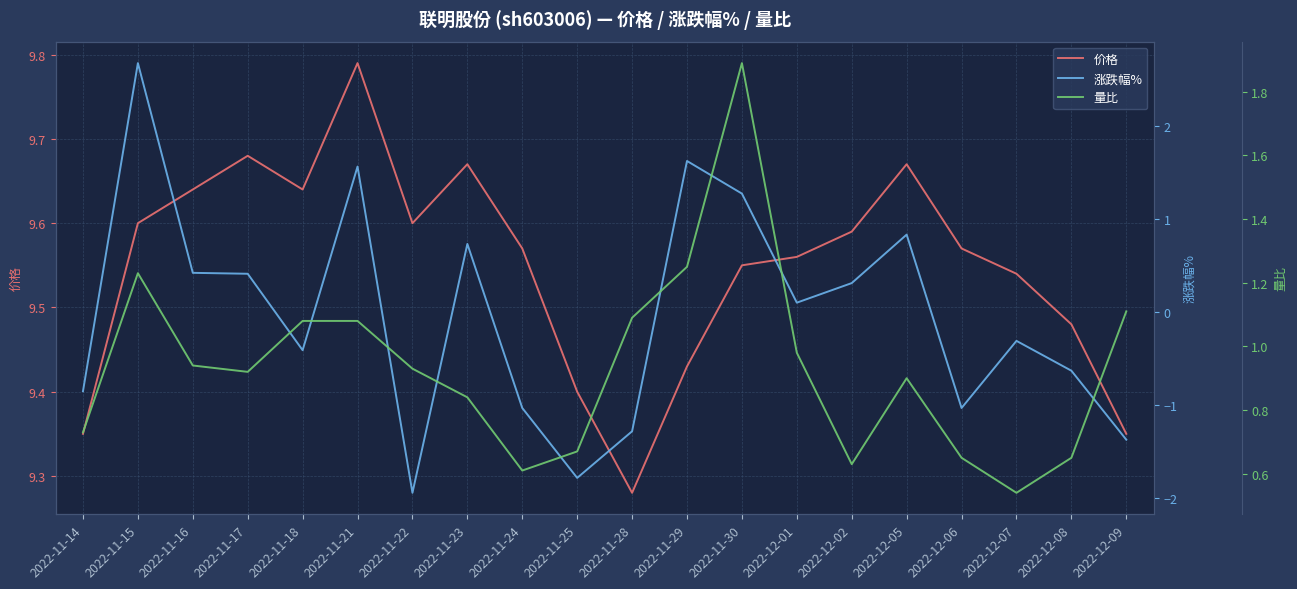

Which series has the largest total across all categories?

价格